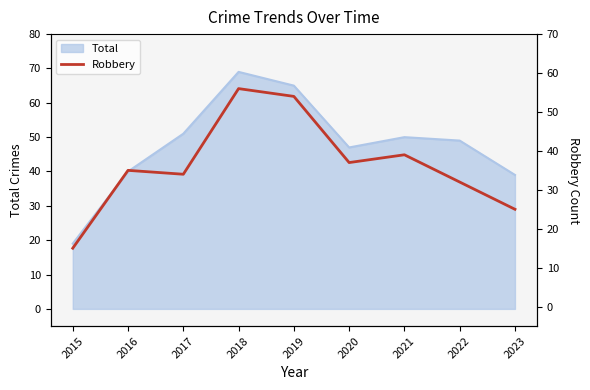

Which has a higher value, 2019 or 2023?

2019